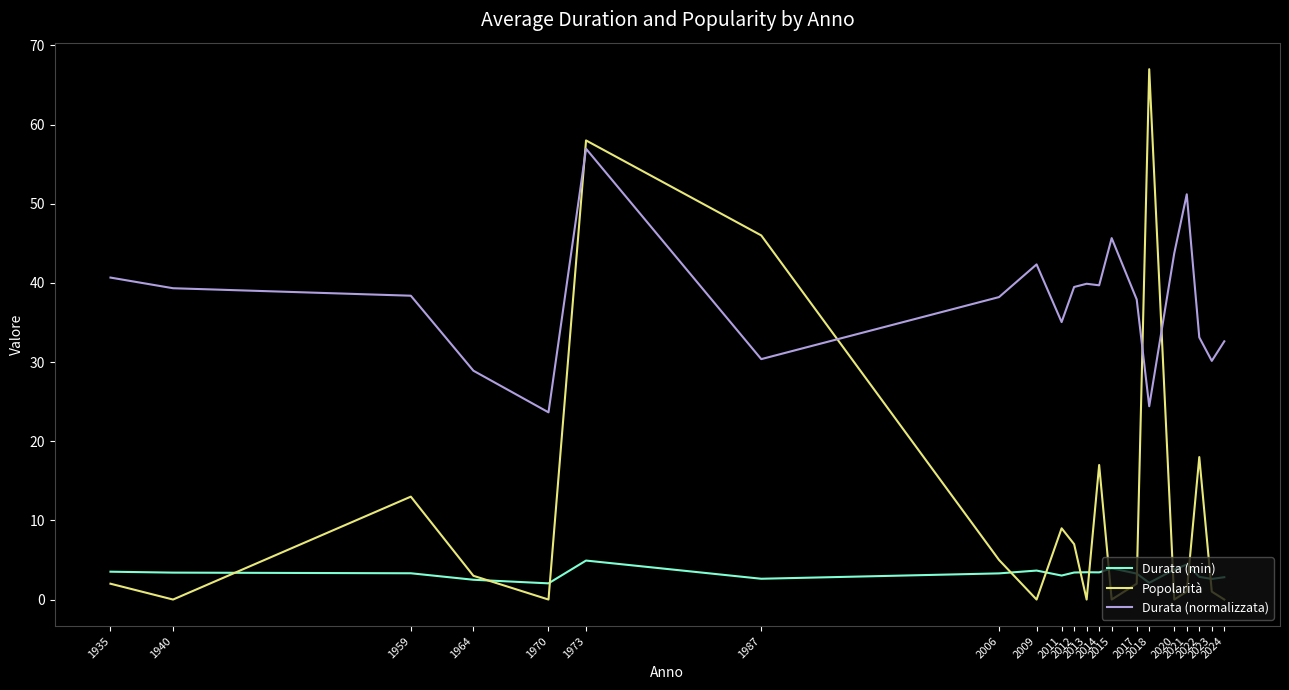

What is the difference between the maximum and second lowest values in the Durata (normalizzata) series?

32.5